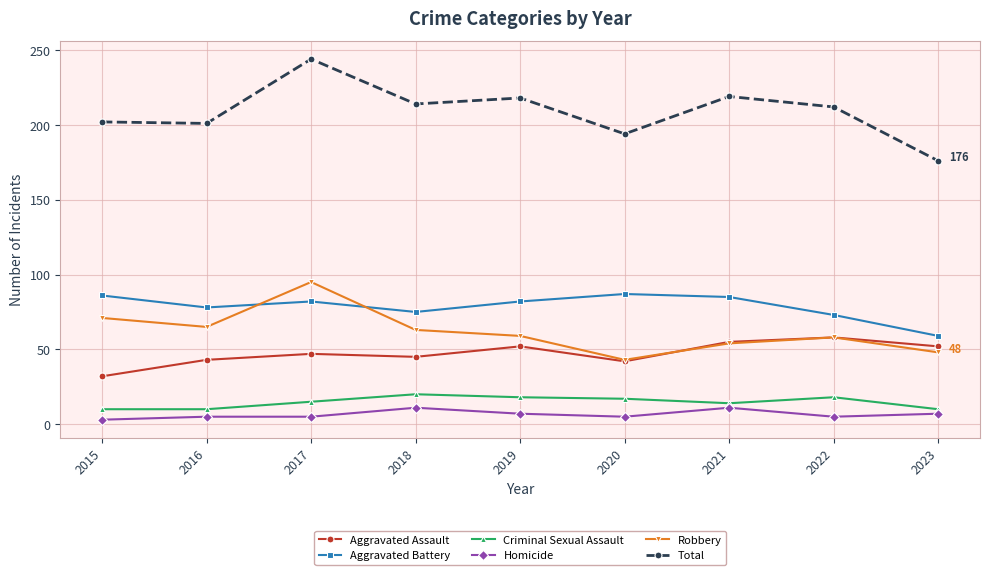

What is the approximate value of Homicide at 2016?

5